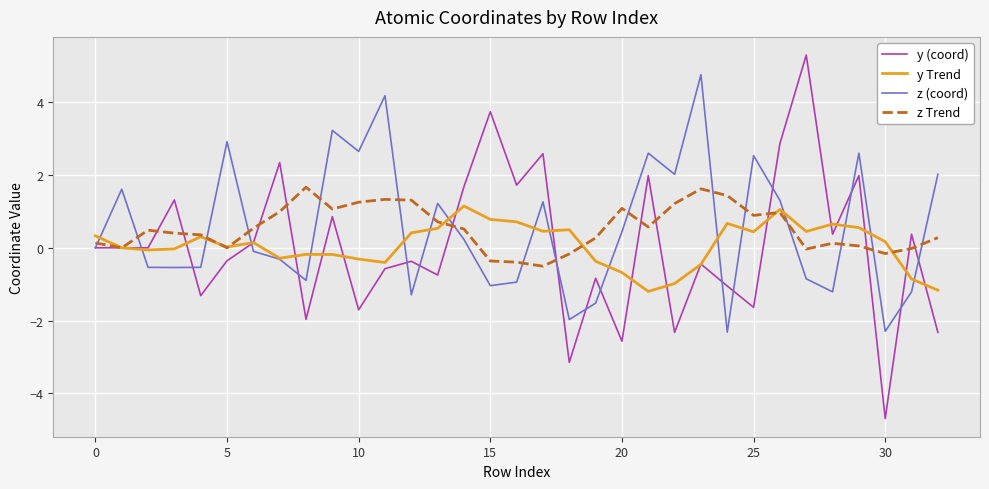

At how many categories does at least one series exceed 0?

33